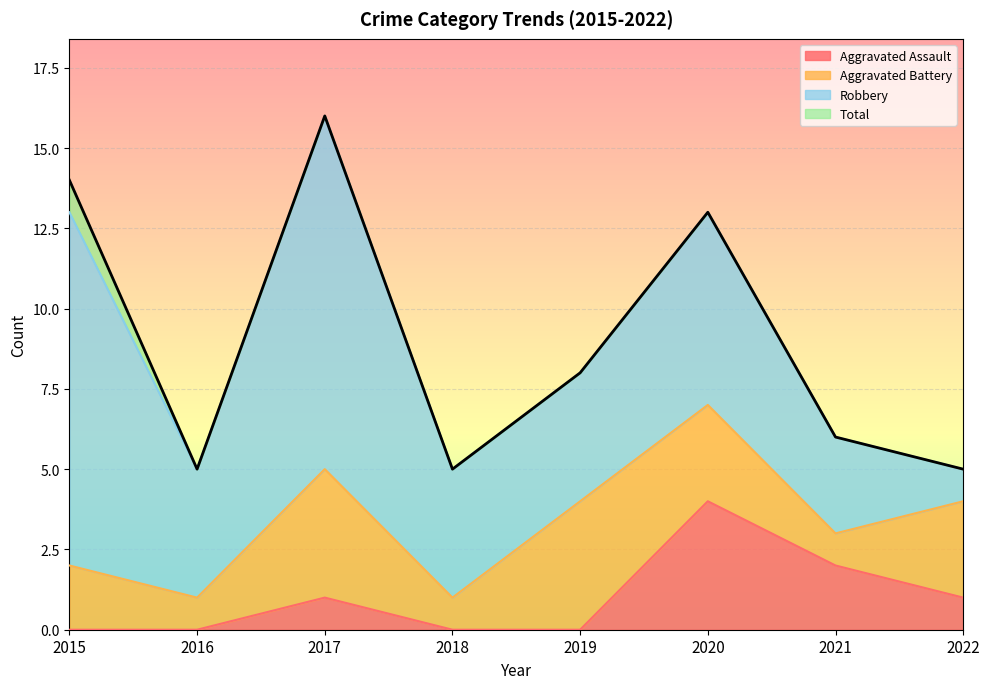

Is it true that Aggravated Assault equals 1 at 2017?

True